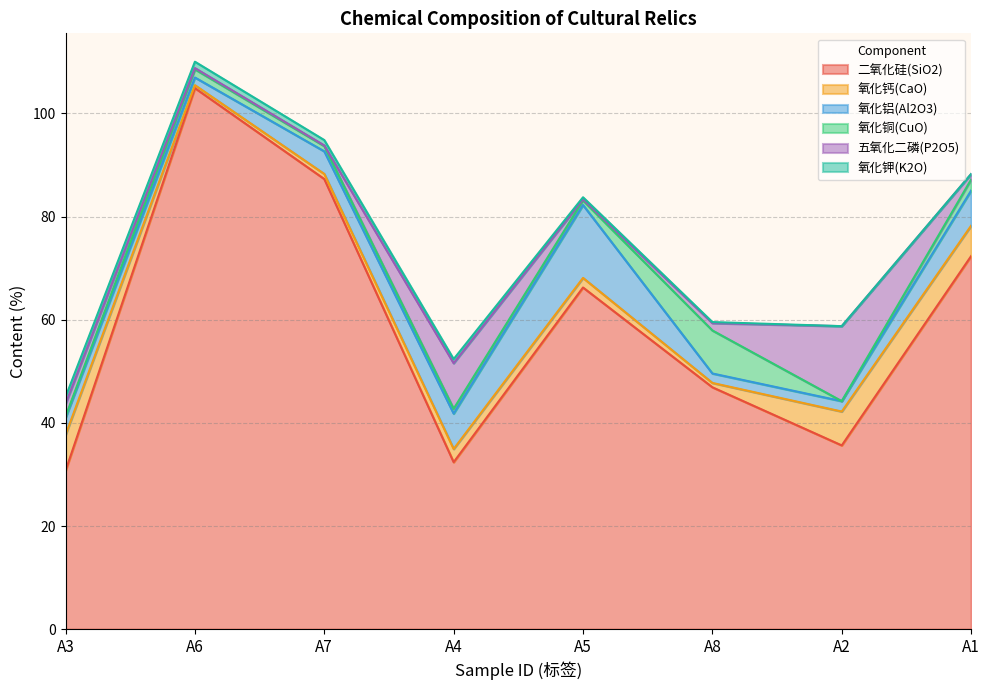

What is the total value across all series at A3?

45.0